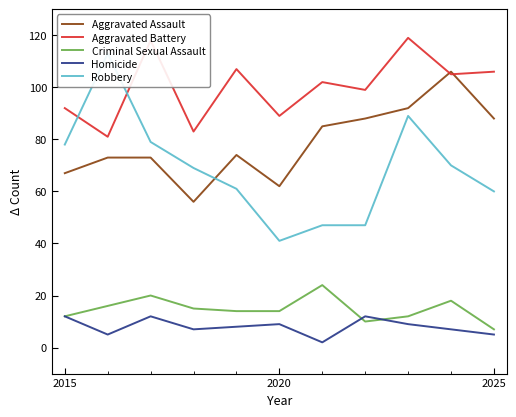

The Aggravated Assault series shows 16 at 2015. True or false?

False